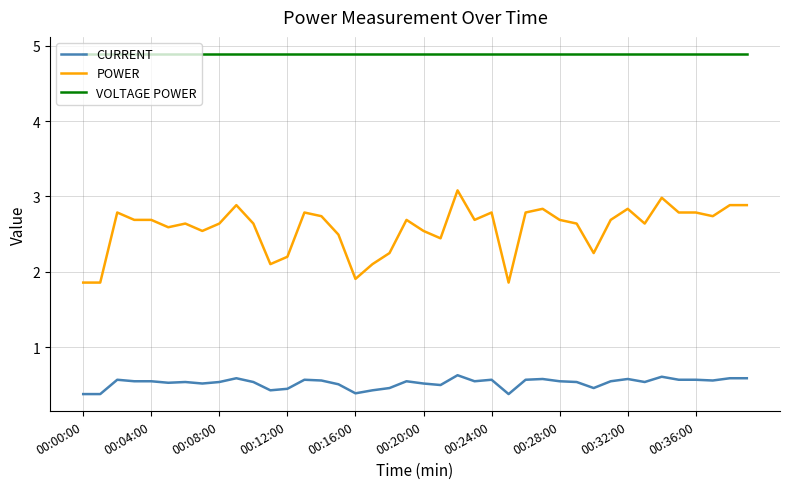

What is the minimum value for VOLTAGE POWER?

4.9